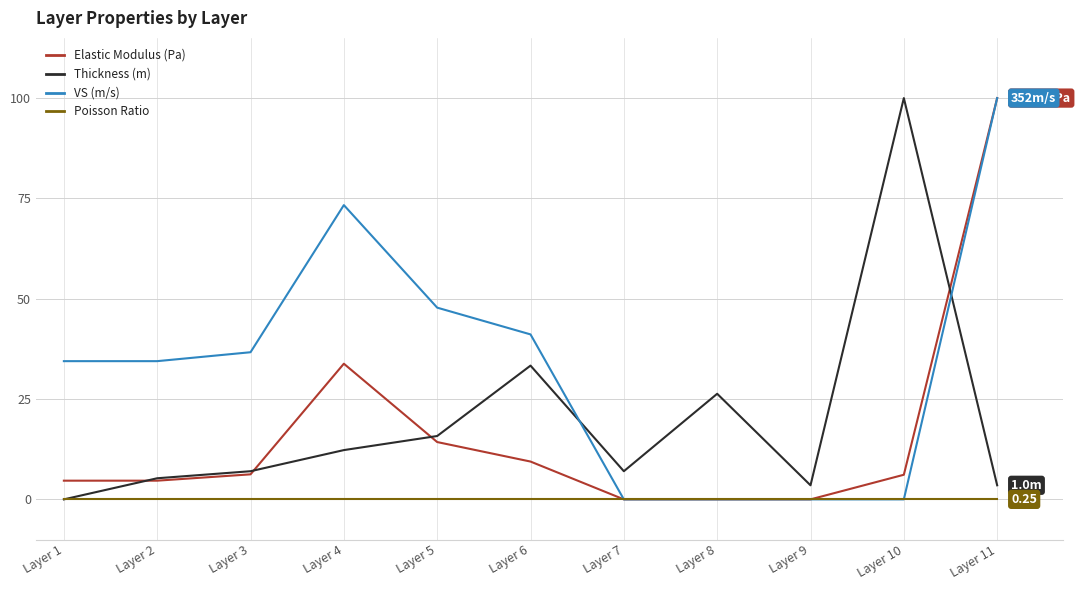

Is it true that Thickness (m) equals 2.5 at Layer 4?

False